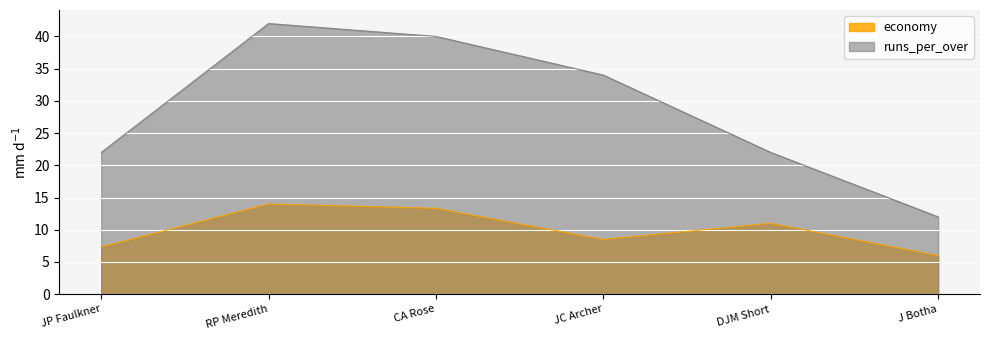

Reading left to right, what are all the values shown in this chart?

economy: 7.3	14.0	13.3	8.5	11.0	6.0
runs_per_over: 22.0	42.0	40.0	34.0	22.0	12.0